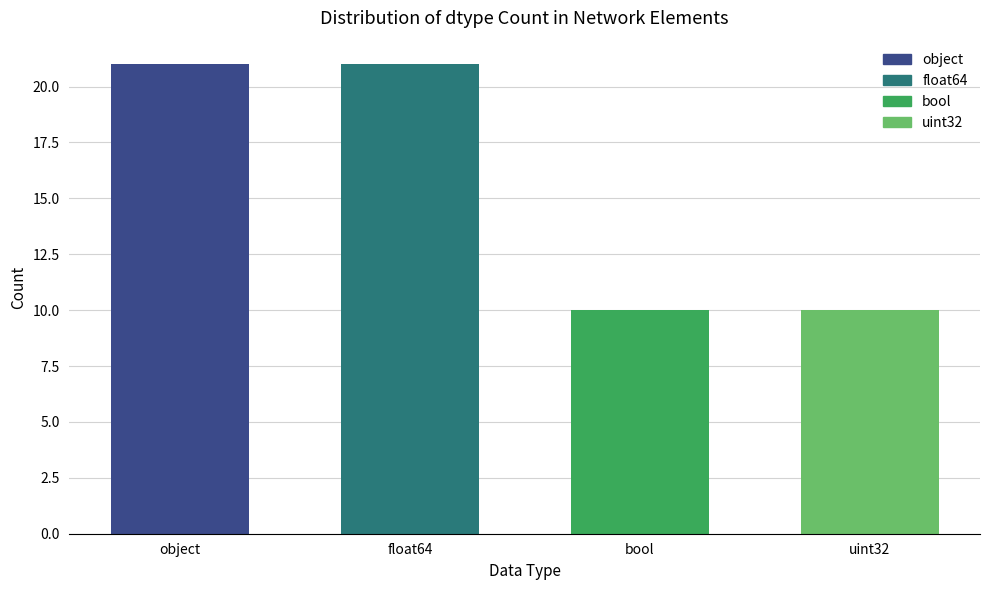

Approximately how many times larger is the value at float64 compared to object?

1.0